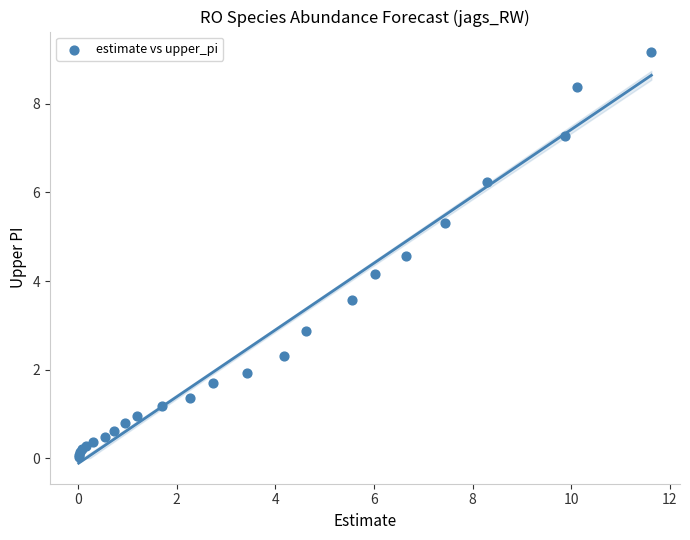

What Y value in the scatter plot is closest to 4?

4.2